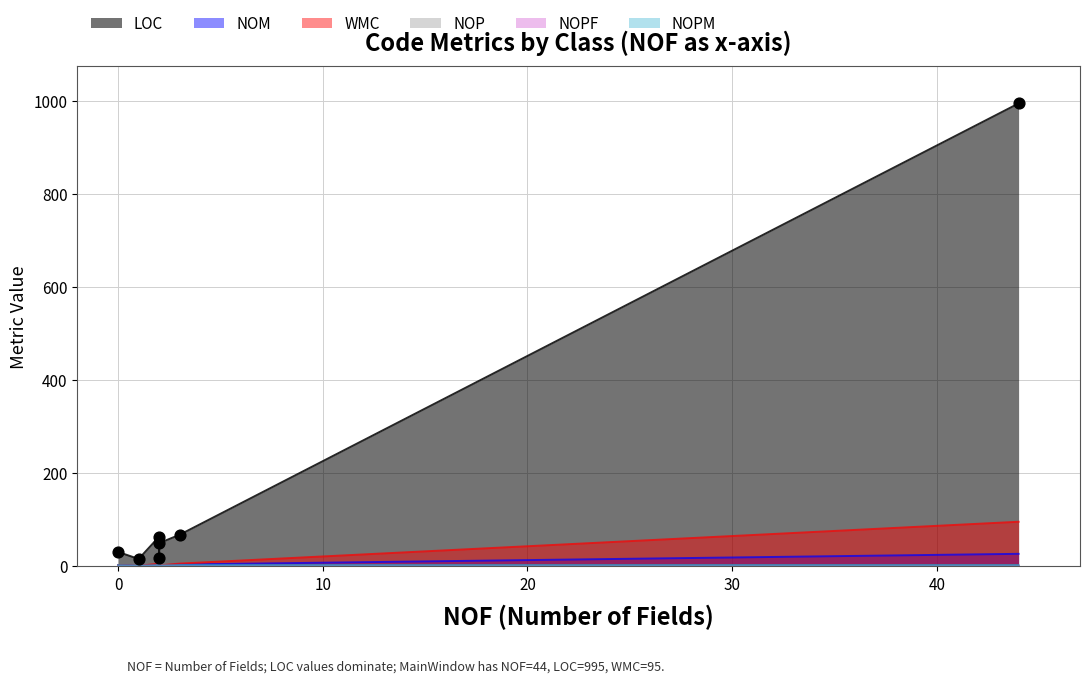

Is the value of WMC at MainWindow greater than the value of LOC at Resources?

Yes